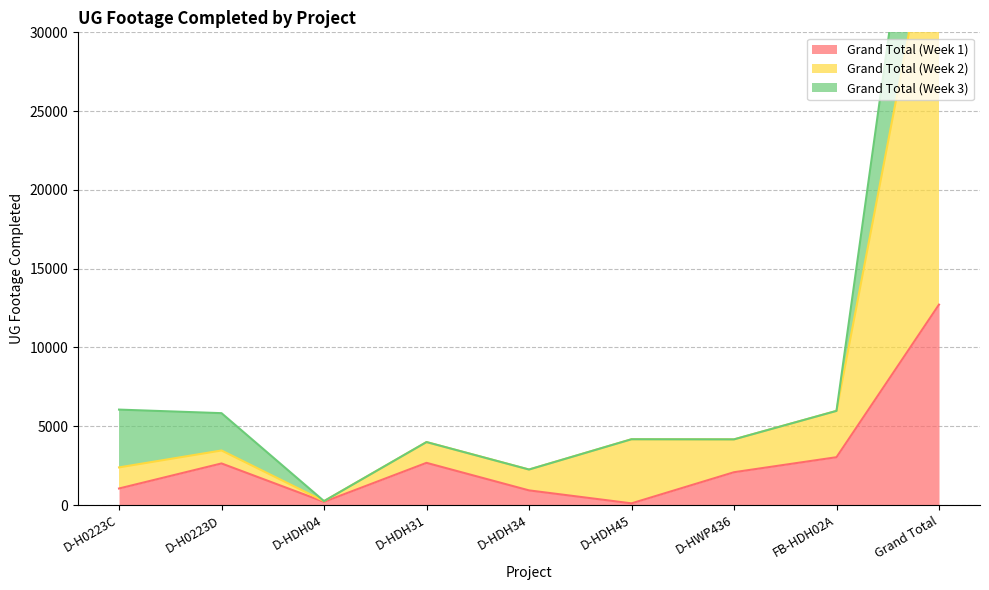

True or false: Grand Total (Week 1) has a value of 12719 at Grand Total.

True